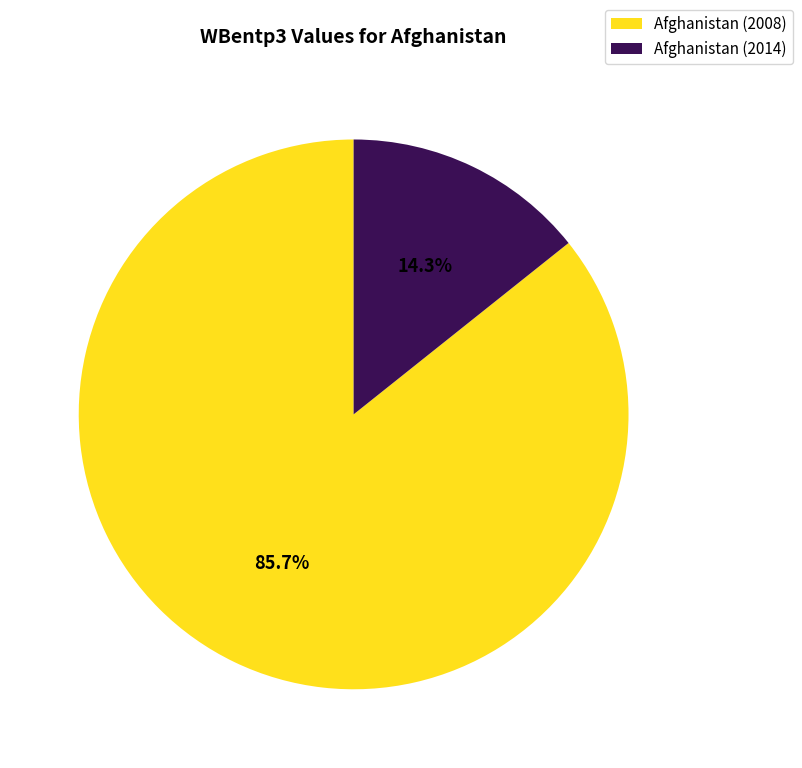

How much of the chart is everything except Afghanistan (2008)?

14.3%